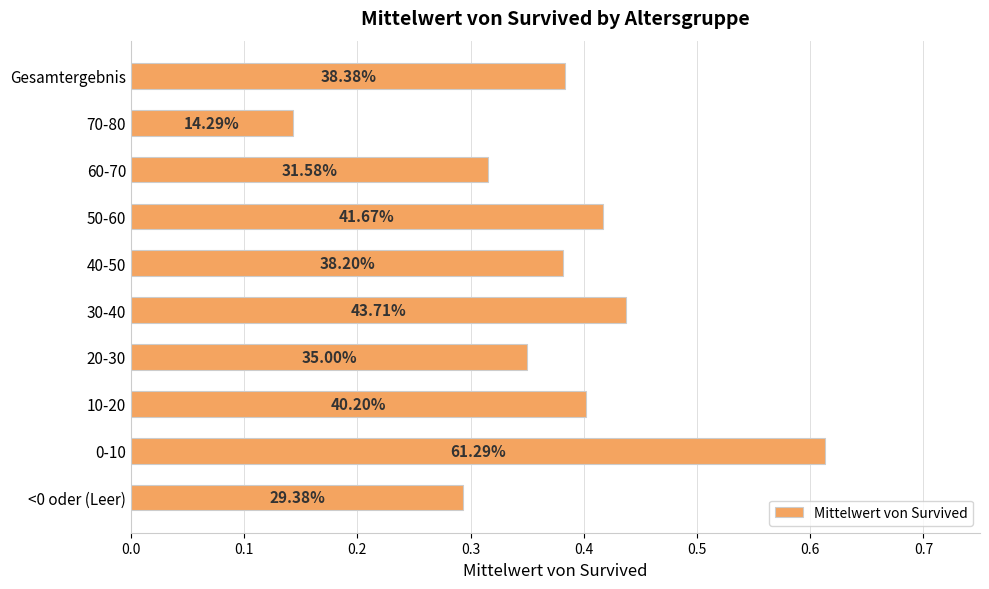

Count the values in the range 0 to 1.

10